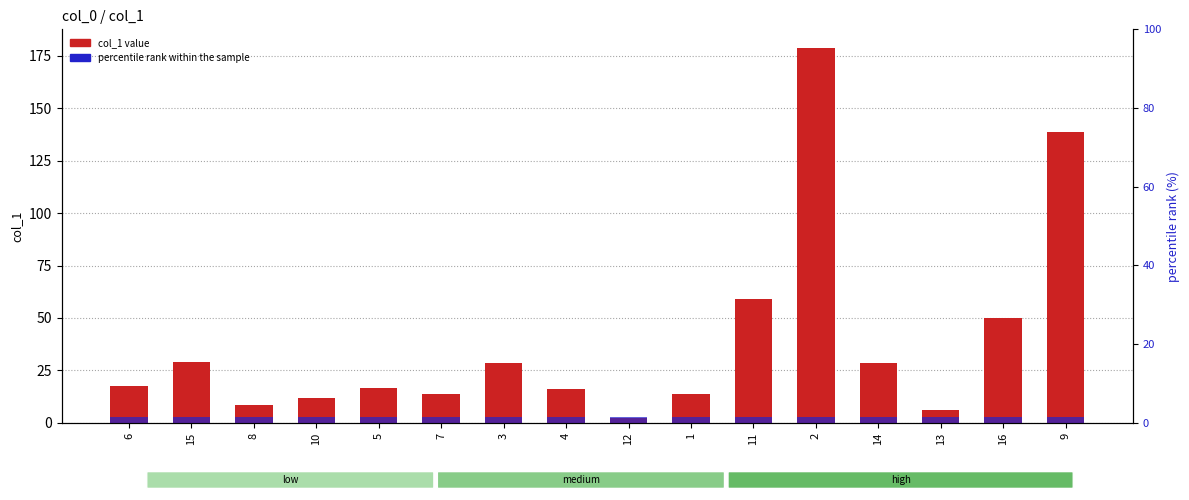

What is the approximate value of percentile rank within the sample at 5?

1.5